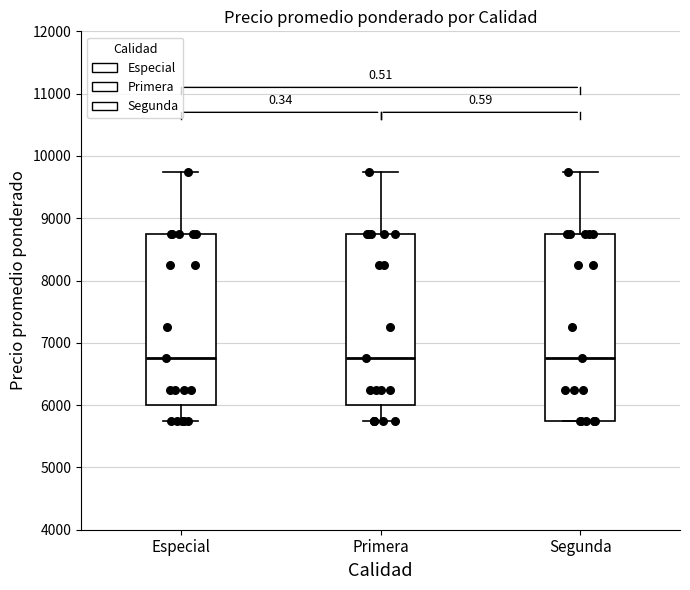

Where is the lower edge of the box for Especial on the y-axis? The values are not printed on the chart, so give them approximately, as read against the axis.

6000